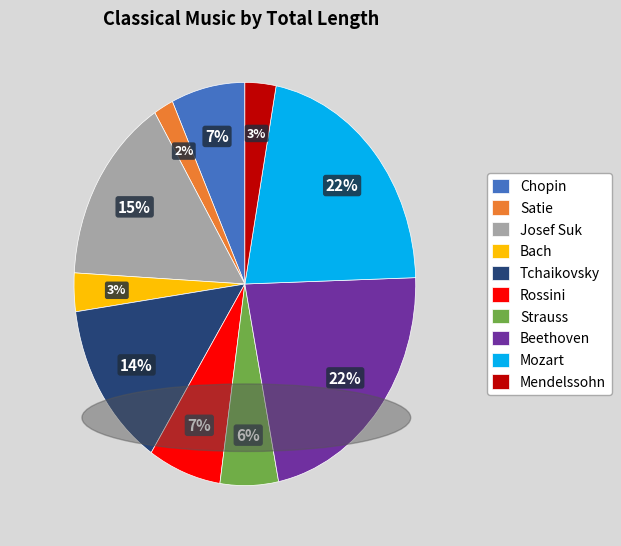

Count the number of slices in the pie.

10